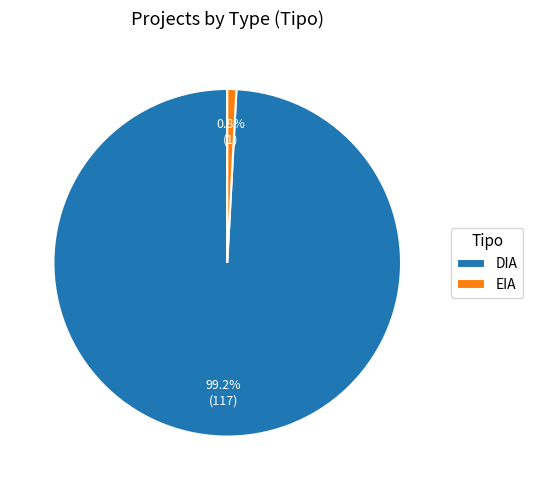

How many segments does this pie chart have?

2